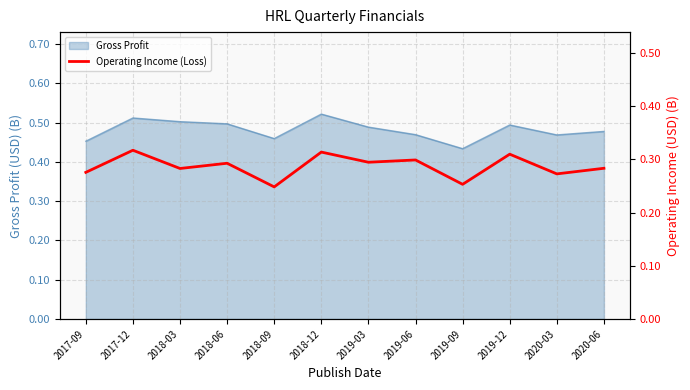

Is it true that Gross Profit equals 0.7 at 2020-03?

False